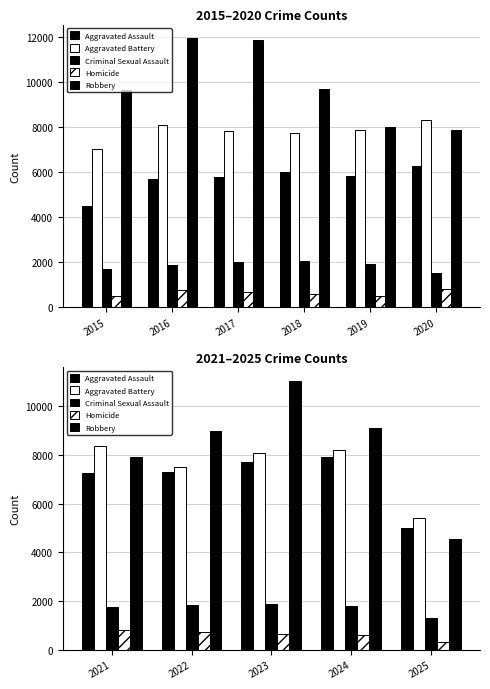

Is the value of Robbery at 2021 greater than the value of Criminal Sexual Assault at 2024?

Yes